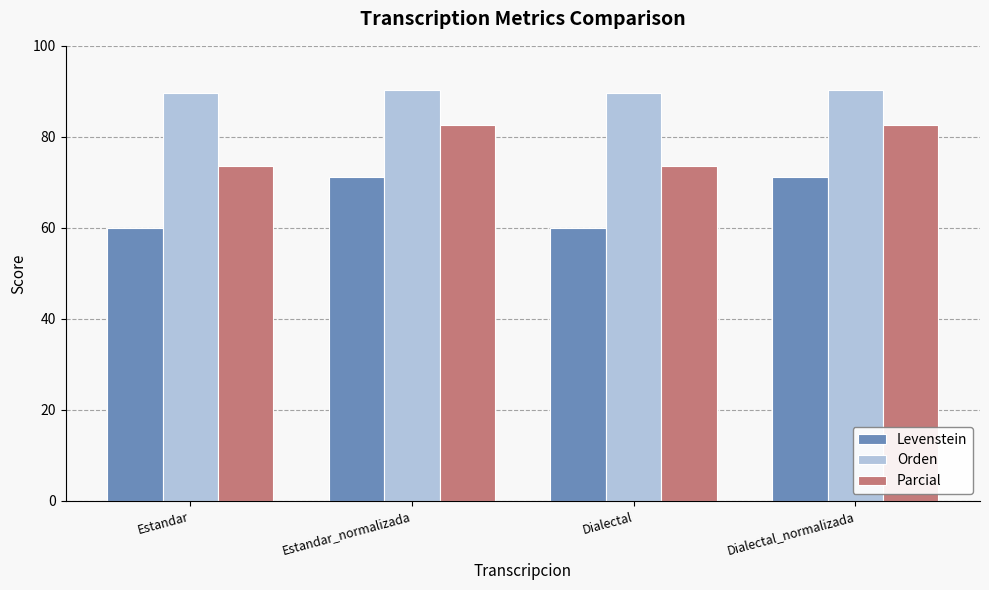

What is the spread (max minus min) of values at Dialectal?

29.7